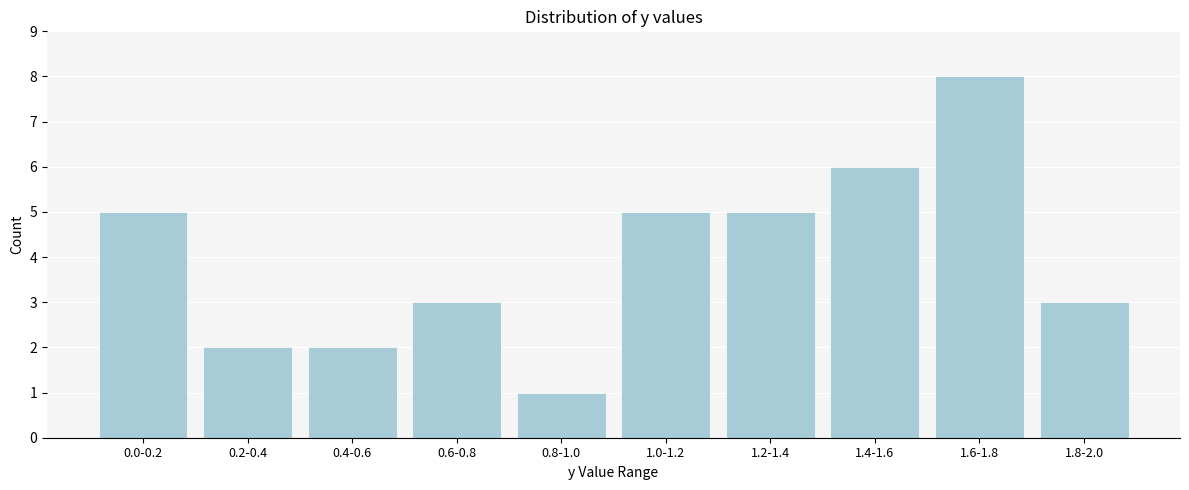

Reading left to right, transcribe all the data shown in this chart.

5	2	2	3	1	5	5	6	8	3